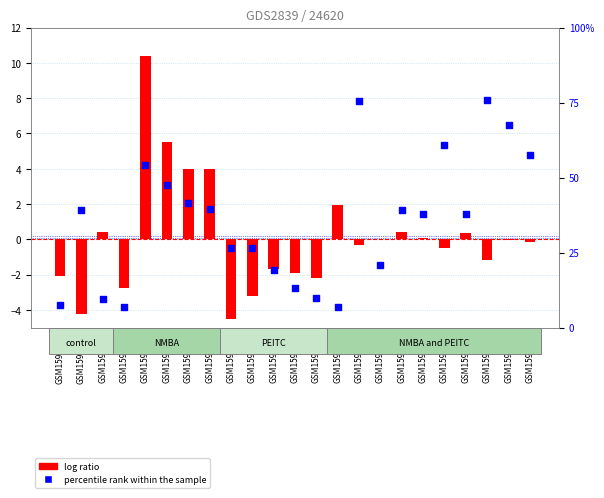

Is the value of percentile rank within the sample at GSM159387 greater than the value of log ratio at GSM159383?

No